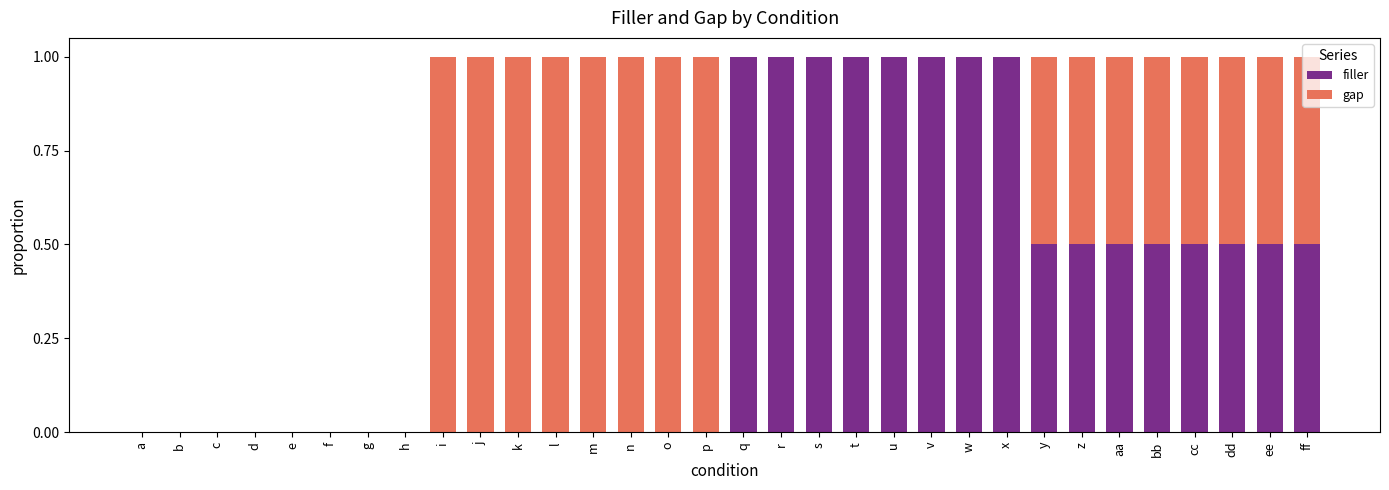

What is the approximate value of filler at y?

0.5